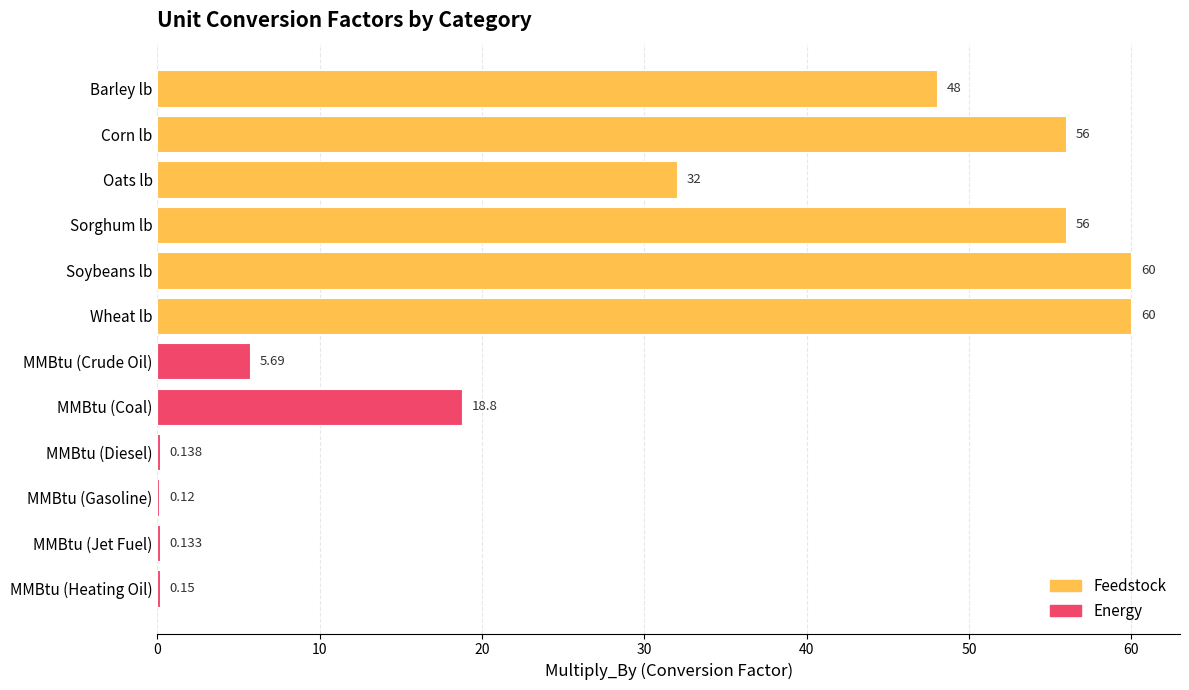

Where is the data nearest to the value 30?

Oats lb